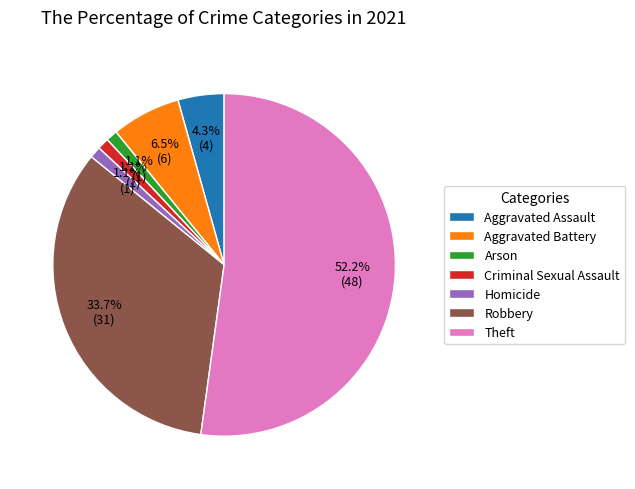

To the nearest percent, what is the difference between the largest and smallest slice percentages?

51%